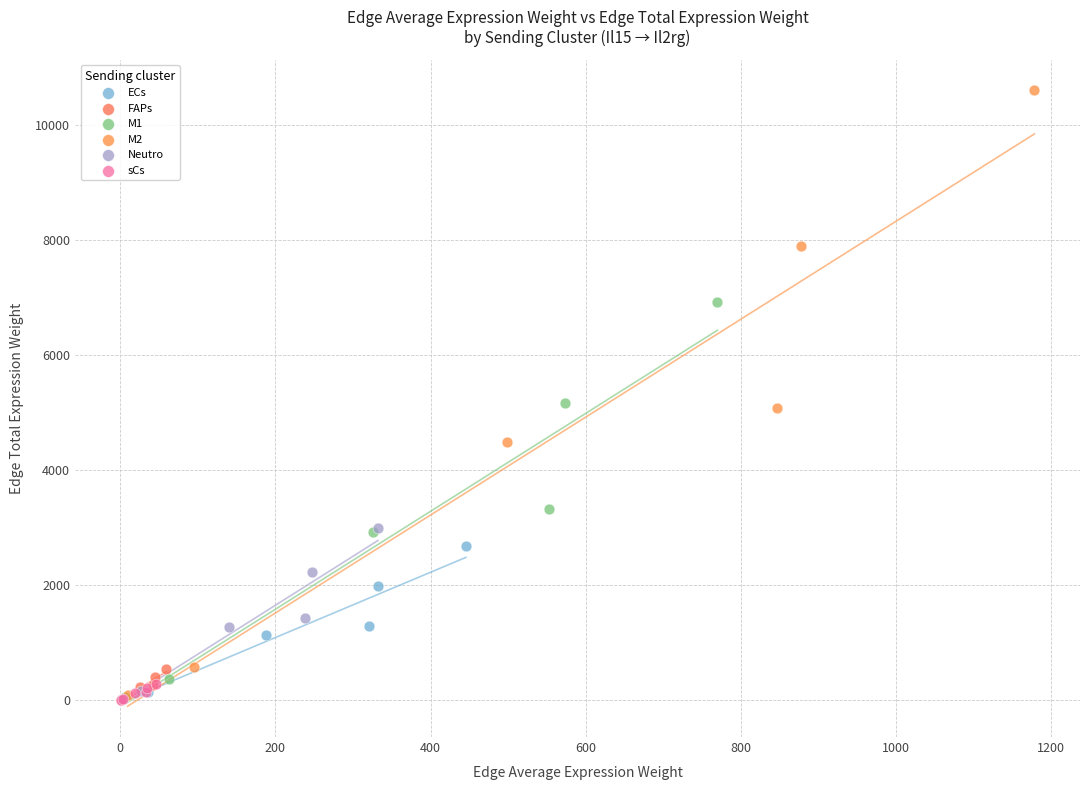

Which series has the largest Y range (max minus min)?

M2